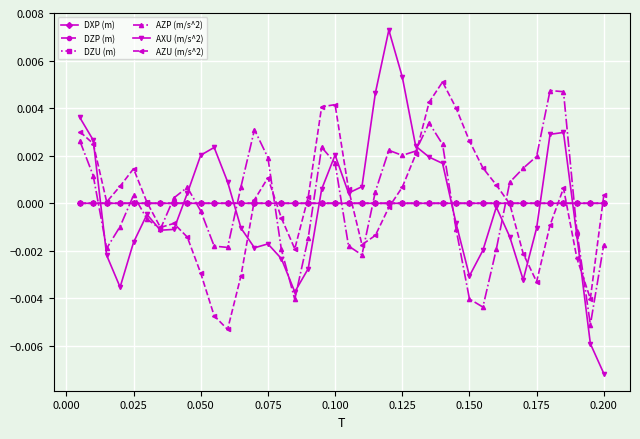

What are all the series names shown in the legend?

DXP (m), DZP (m), DZU (m), AZP (m/s^2), AXU (m/s^2), AZU (m/s^2)